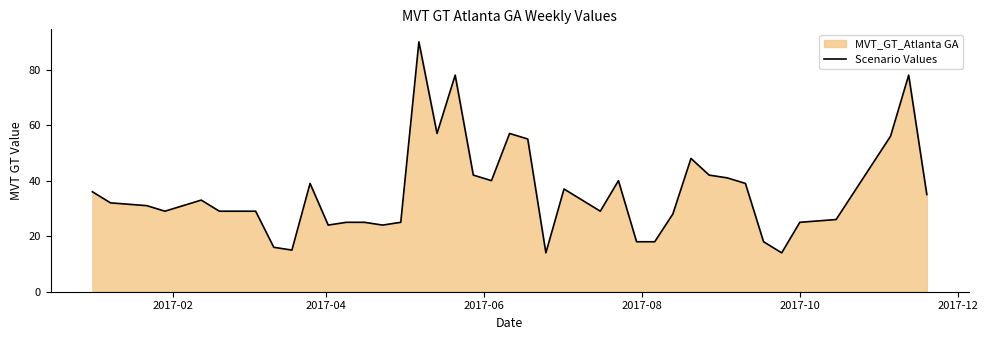

Does the chart display data point markers on the line(s)?

No